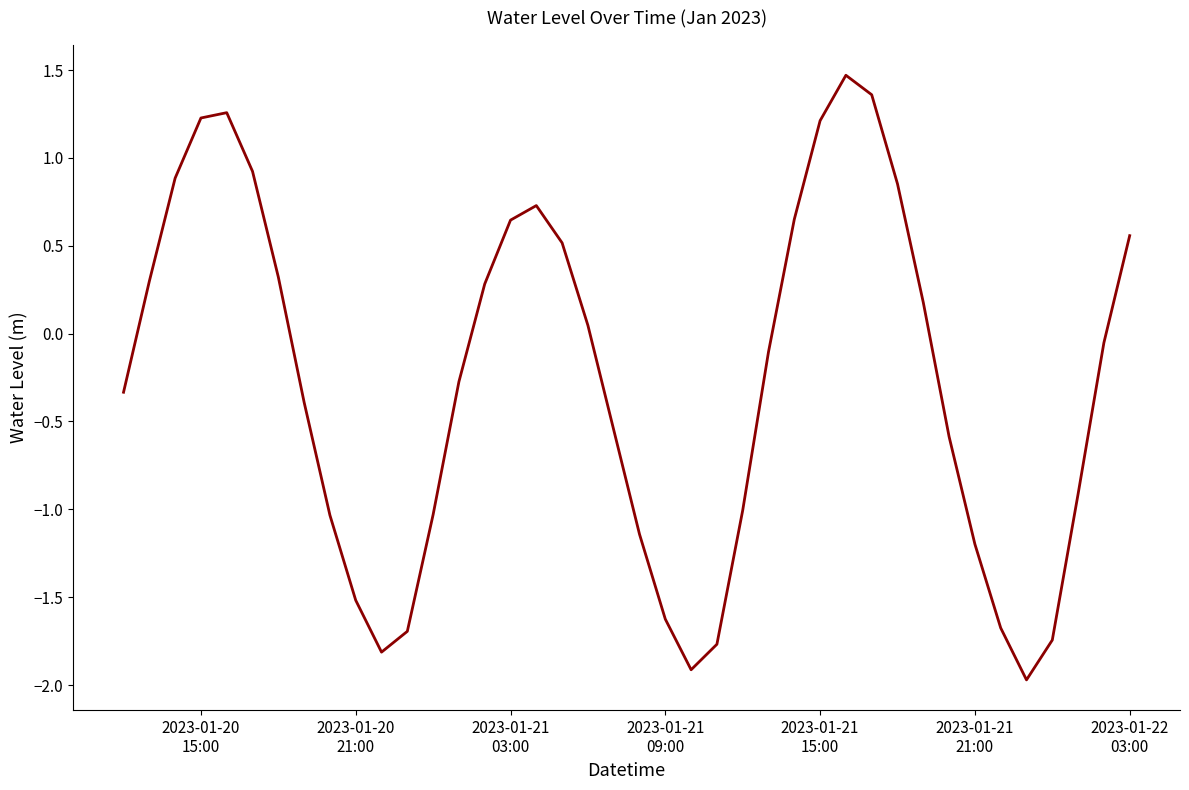

What is the smallest value displayed?

-2.0